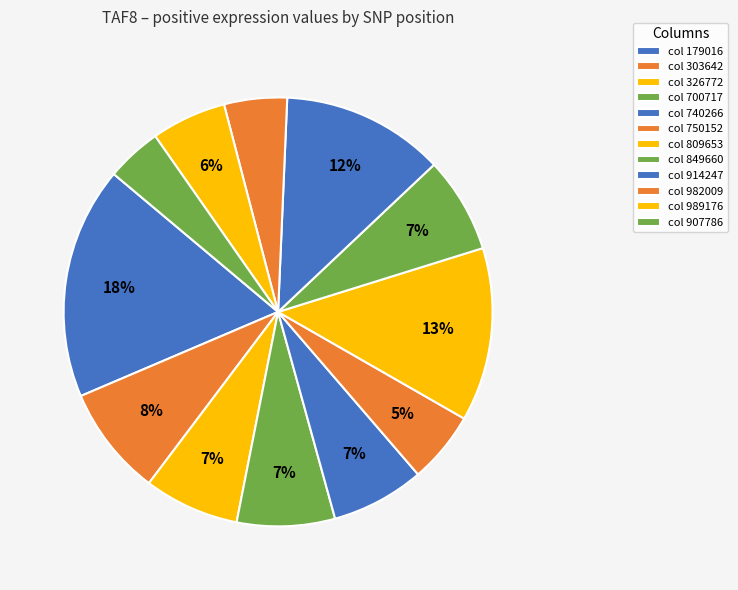

Which category has the smallest portion of the pie?

907786